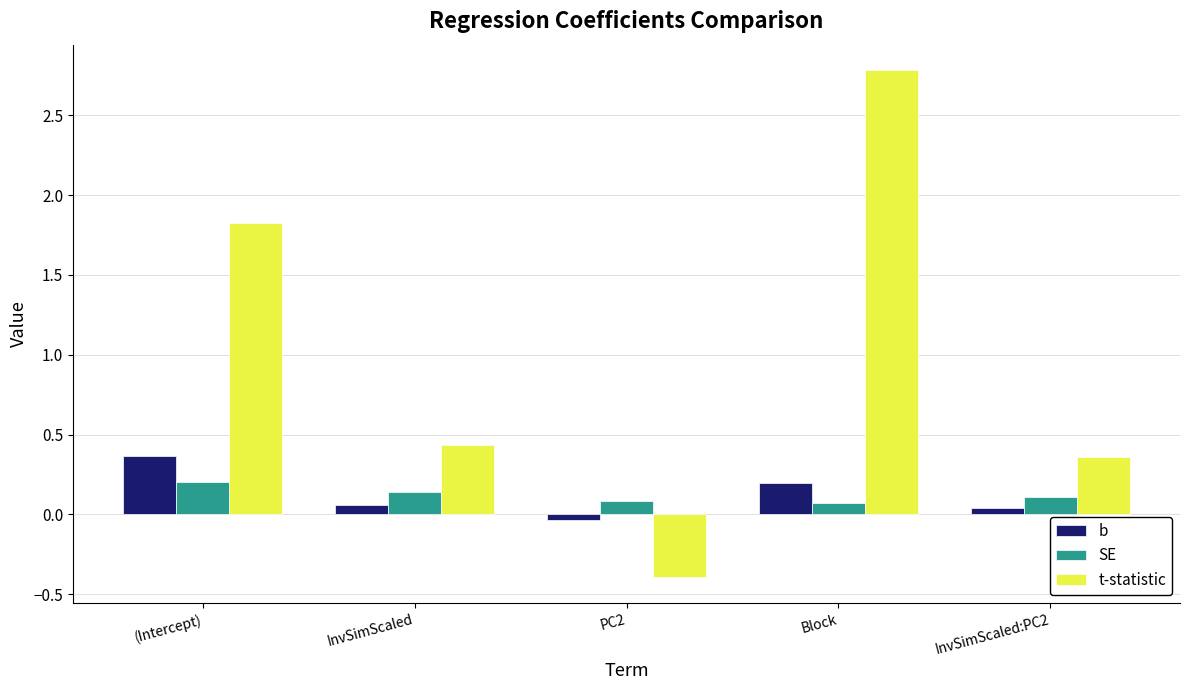

What is the smallest value displayed?

-0.4